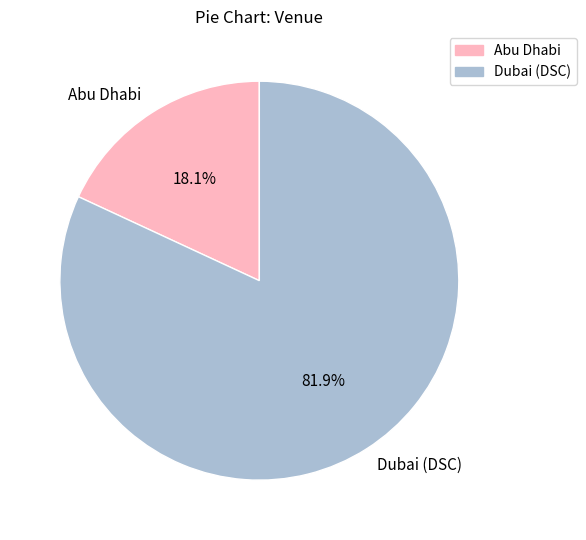

Does any single category account for the majority?

Yes